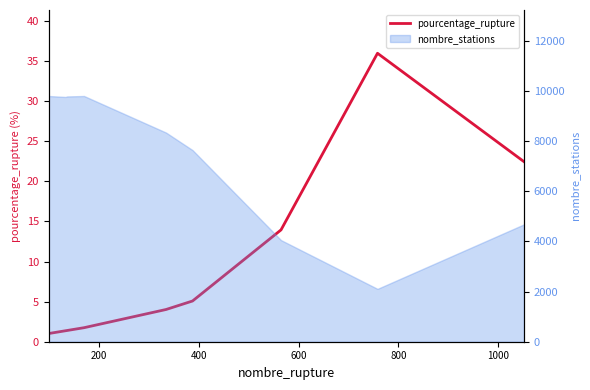

Is it true that the value at 1000 is 8.2?

False